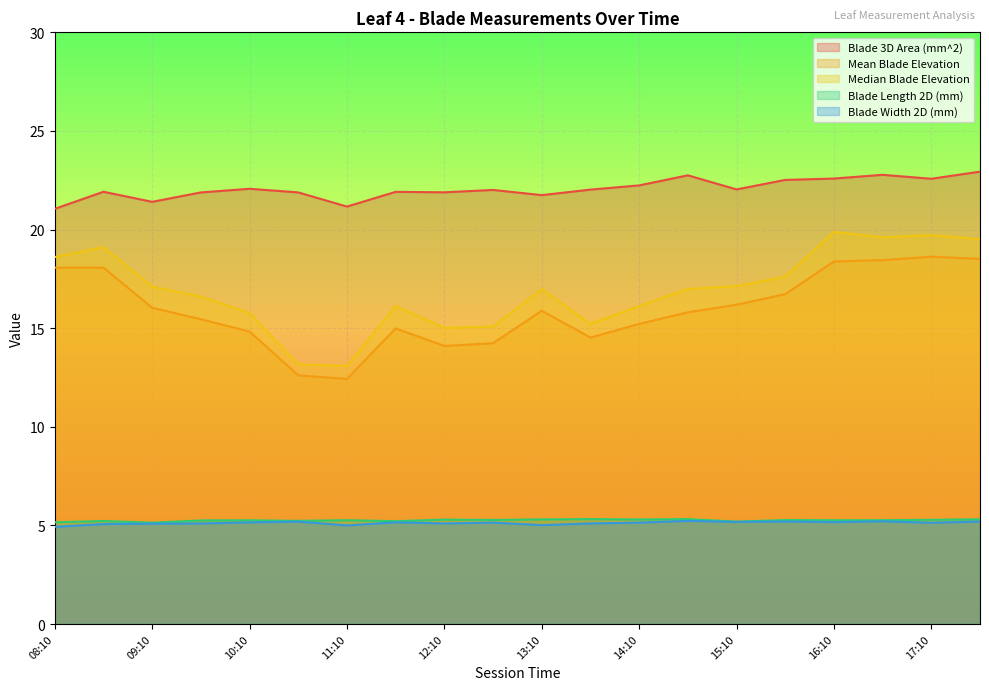

What are all the series names shown in the legend?

Blade 3D Area (mm^2), Mean Blade Elevation, Median Blade Elevation, Blade Length 2D (mm), Blade Width 2D (mm)